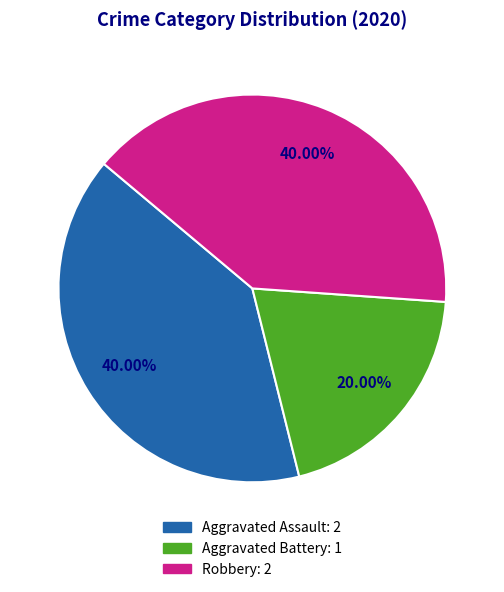

Which category has the smallest portion of the pie?

Aggravated Battery